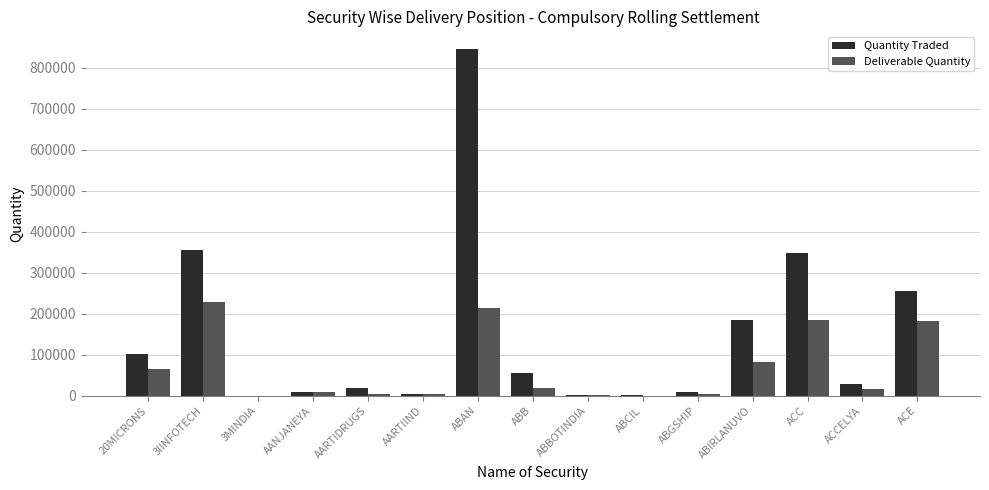

What is the sum of the Deliverable Quantity values at 3IINFOTECH and ABGSHIP?

232397